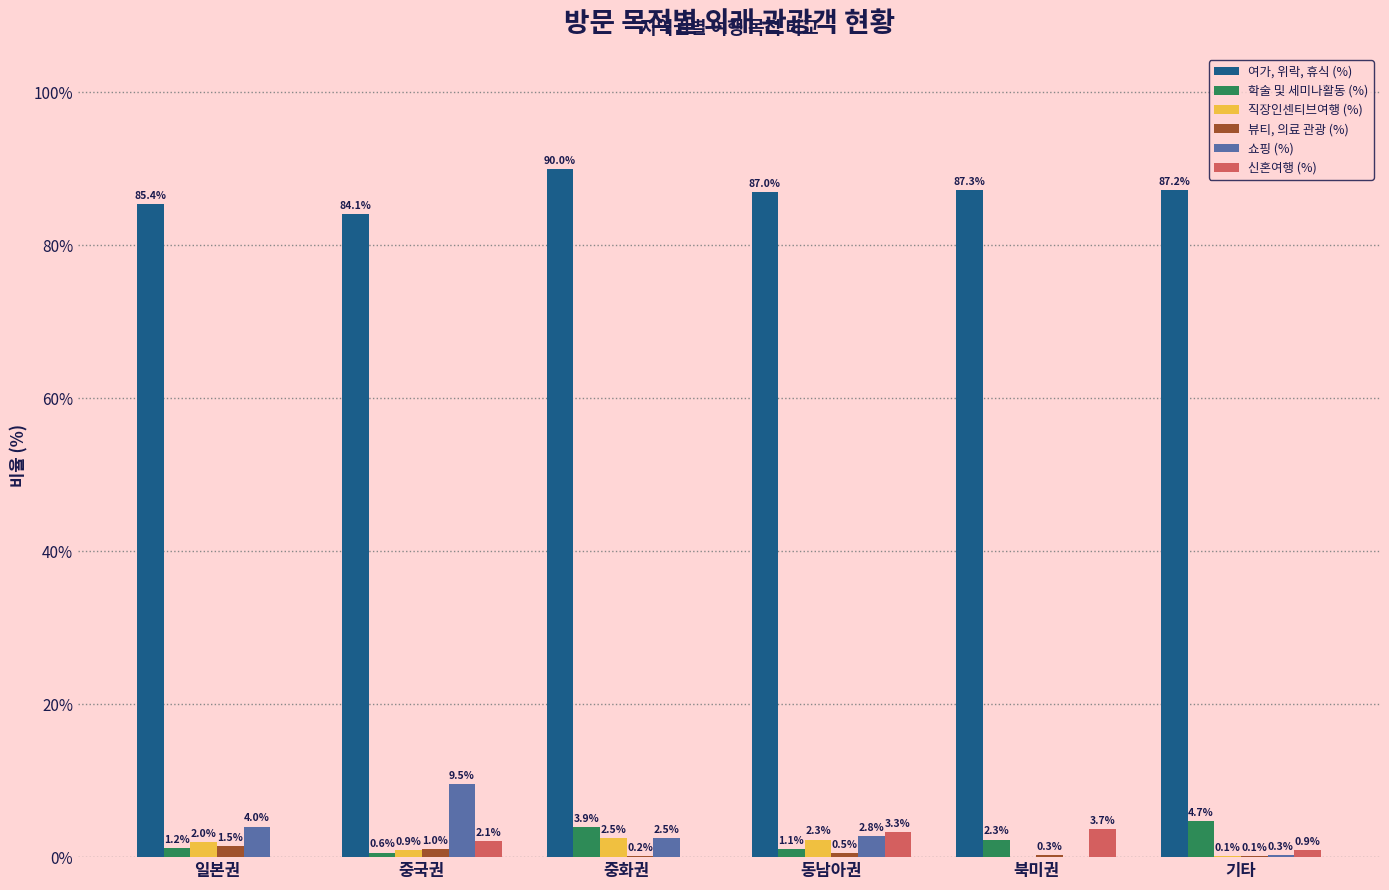

Reading left to right, extract all data points from this chart.

여가, 위락, 휴식 (%): 일본권=85.4	중국권=84.1	중화권=90.0	동남아권=87.0	북미권=87.3	기타=87.2
학술 및 세미나활동 (%): 일본권=1.2	중국권=0.6	중화권=3.9	동남아권=1.1	북미권=2.3	기타=4.7
직장인센티브여행 (%): 일본권=2.0	중국권=0.9	중화권=2.5	동남아권=2.3	북미권=0.0	기타=0.1
뷰티, 의료 관광 (%): 일본권=1.5	중국권=1.0	중화권=0.2	동남아권=0.5	북미권=0.3	기타=0.1
쇼핑 (%): 일본권=4.0	중국권=9.5	중화권=2.5	동남아권=2.8	북미권=0.0	기타=0.3
신혼여행 (%): 일본권=0.0	중국권=2.1	중화권=0.0	동남아권=3.3	북미권=3.7	기타=0.9